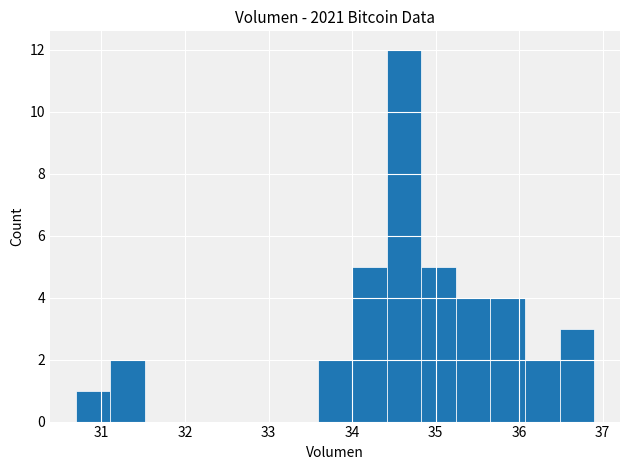

Reading left to right, list every bar in this chart as the range it spans on the x-axis followed by its height. Neither the bar edges nor the heights are printed on the chart, so give them approximately, as read against the axes.

30.7 to 31.1: 1
31.1 to 31.5: 2
31.5 to 31.9: 0
31.9 to 32.3: 0
32.3 to 32.8: 0
32.8 to 33.2: 0
33.2 to 33.6: 0
33.6 to 34.0: 2
34.0 to 34.4: 5
34.4 to 34.8: 12
34.8 to 35.2: 5
35.2 to 35.7: 4
35.7 to 36.1: 4
36.1 to 36.5: 2
36.5 to 36.9: 3